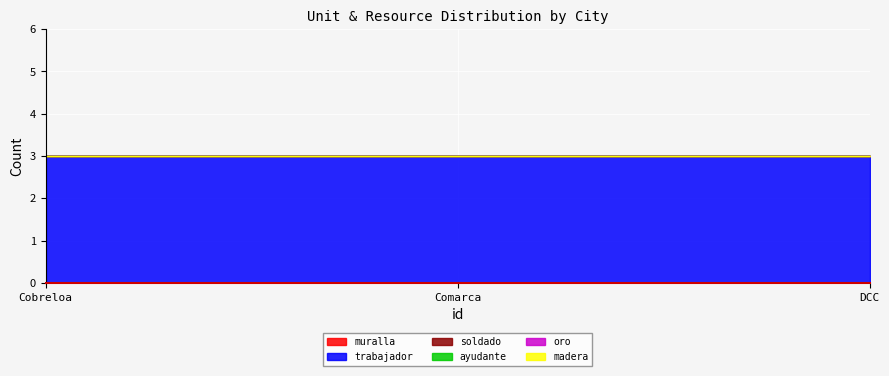

Reading left to right, list all the values displayed in this chart.

muralla: 0=0	1=0	2=0
trabajador: 0=3	1=3	2=3
soldado: 0=0	1=0	2=0
ayudante: 0=0	1=0	2=0
oro: 0=0	1=0	2=0
madera: 0=0	1=0	2=0